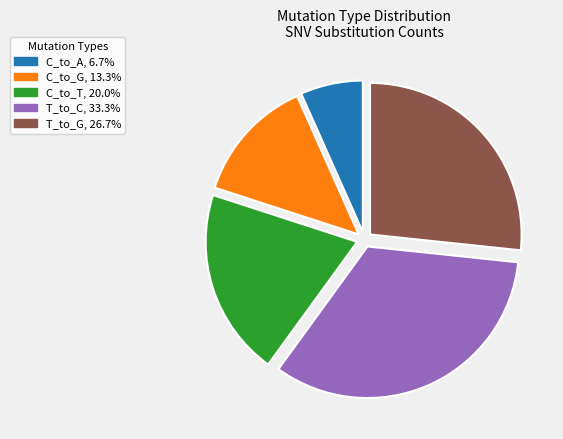

Does any single category account for the majority?

No